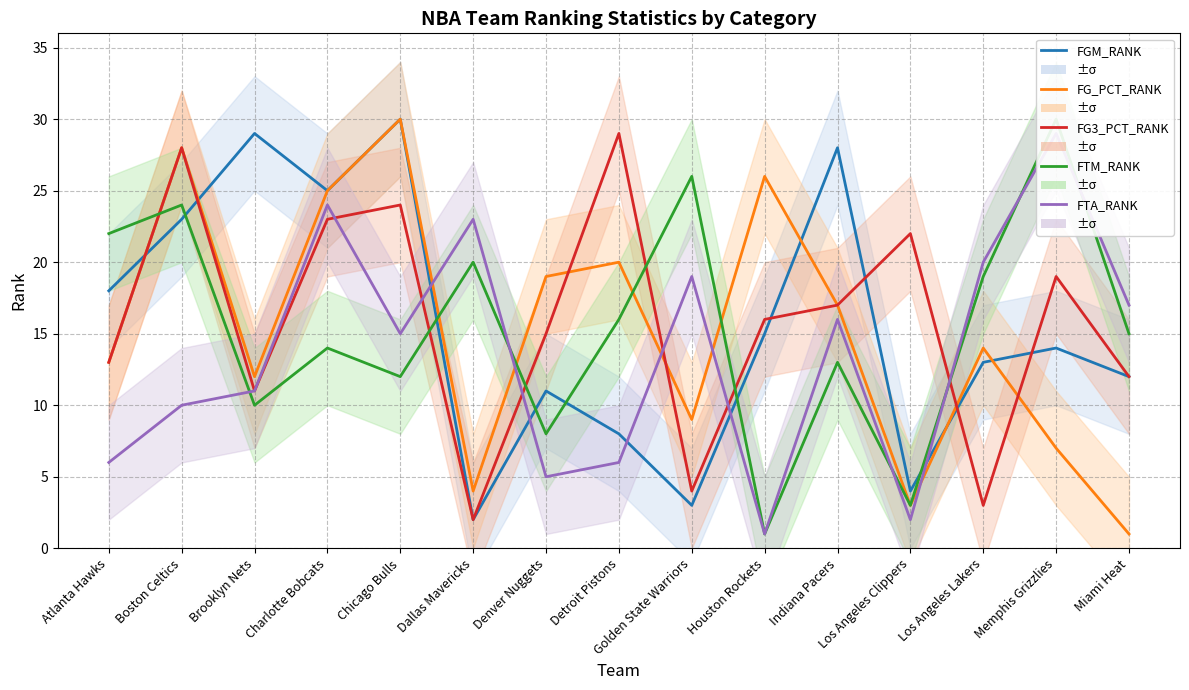

The FTM_RANK series shows 26 at Golden State Warriors. True or false?

True